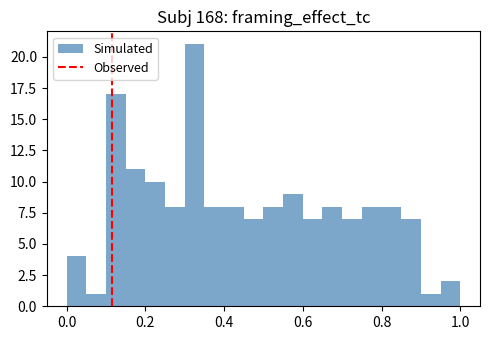

Around what value on the x-axis is the tallest bar? Give the approximate position of its centre, as read against the axis.

0.32